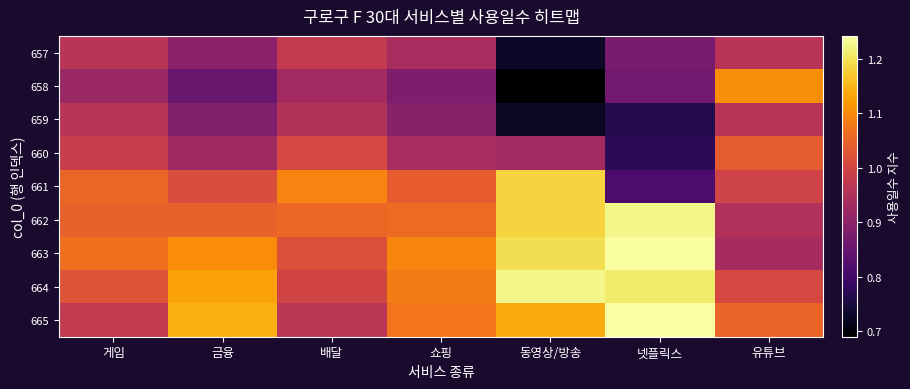

How many data points does each series have?

7